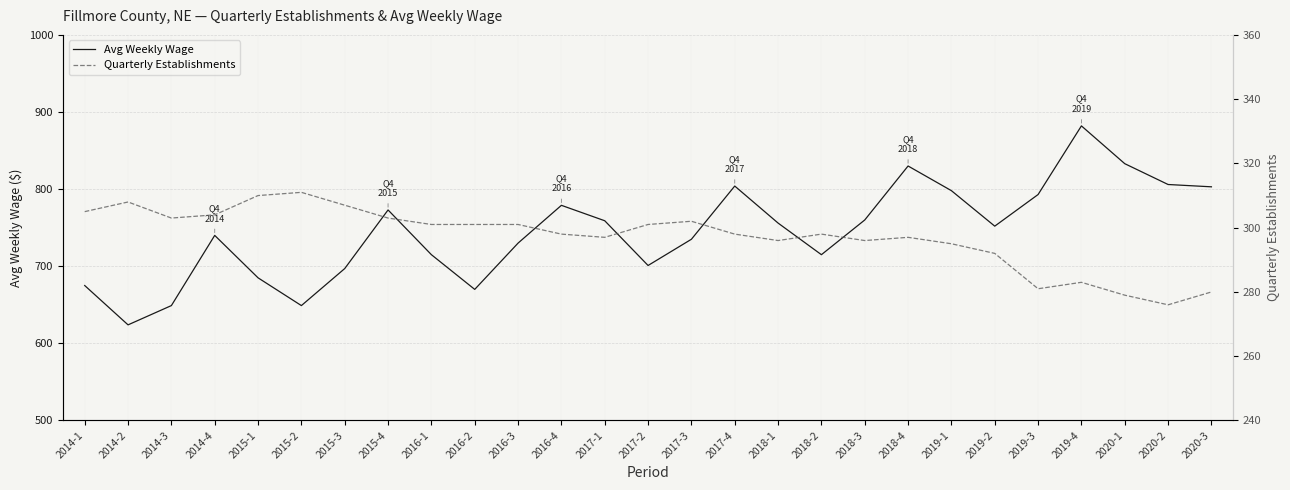

At 2019-1, list the series in order from smallest to largest.

Quarterly Establishments, Avg Weekly Wage